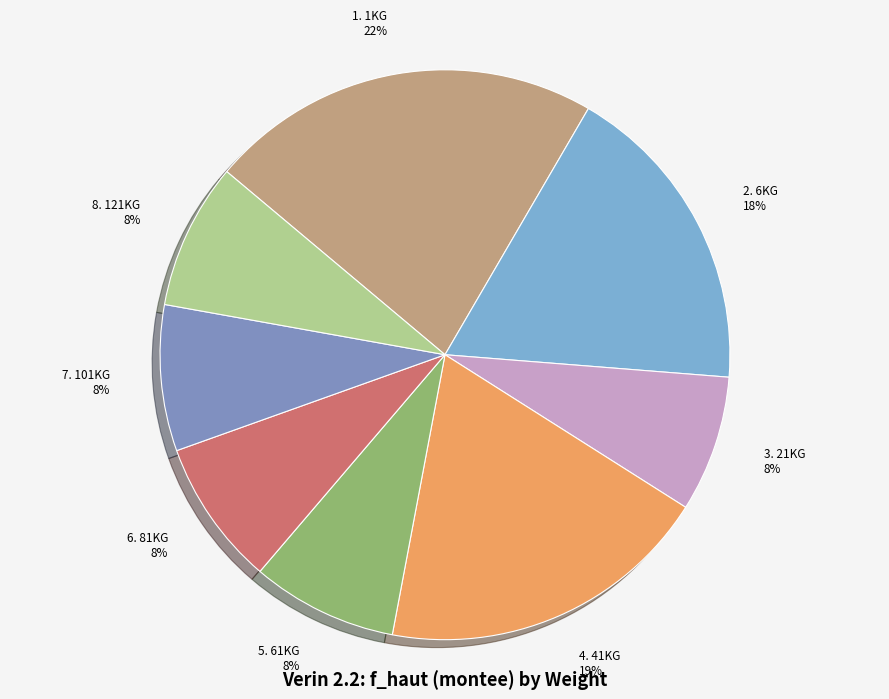

Which category has the biggest portion of the pie?

1KG